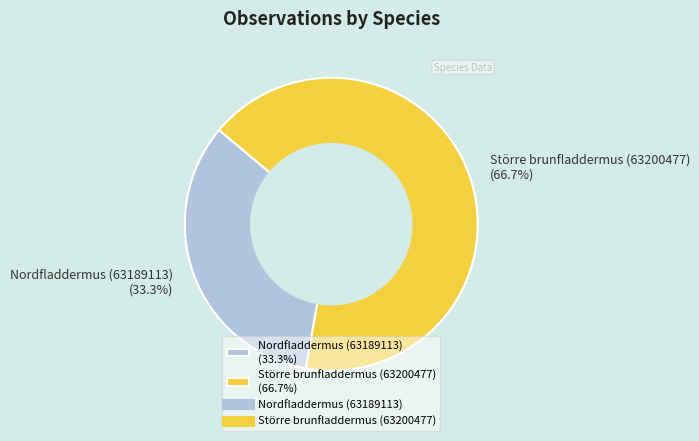

Does any single category account for the majority?

Yes